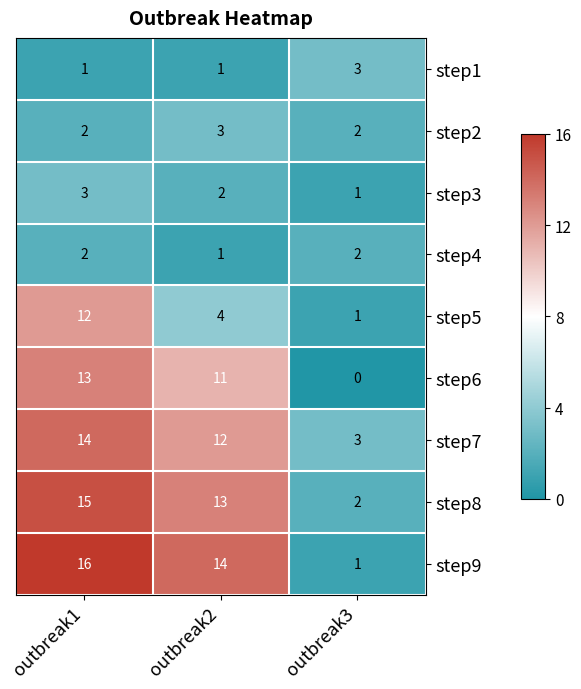

The value of step9 at outbreak2 is 6. True or false?

False